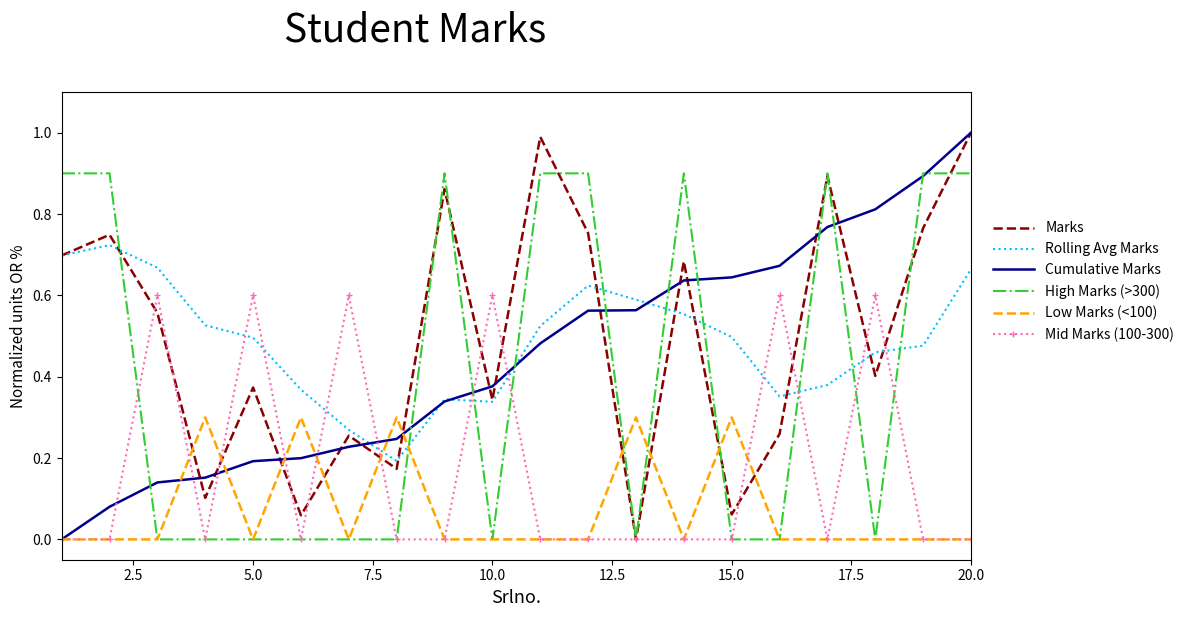

True or false: Marks and Cumulative Marks intersect in this chart.

True